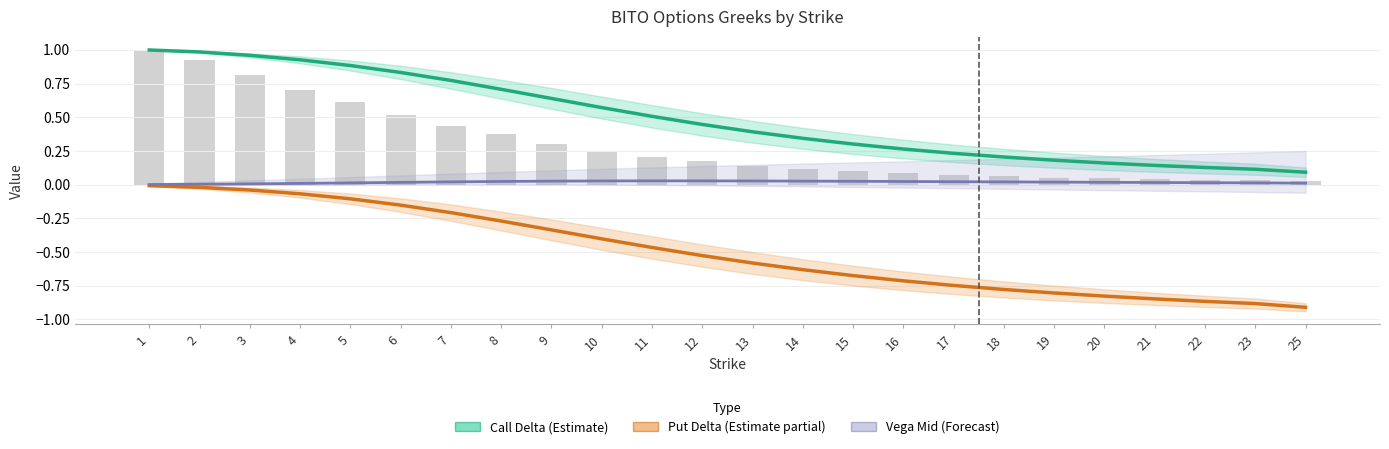

What is the maximum value shown in the chart?

1.0